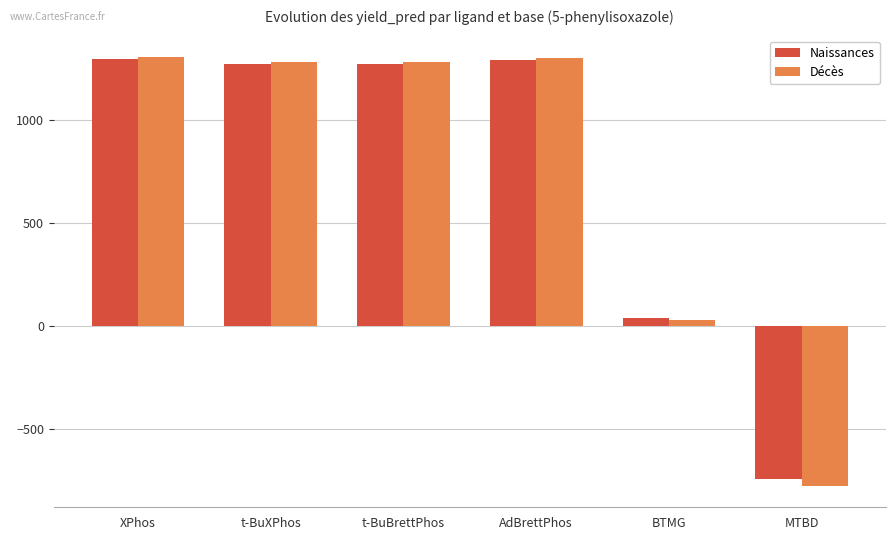

Between t-BuBrettPhos and BTMG, which series saw the biggest shift?

Décès